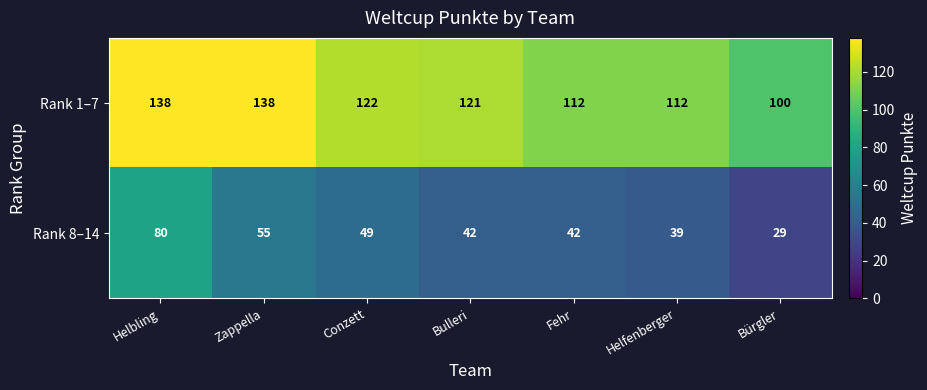

Rank the series by their average value, from lowest to highest.

Rank 8–14, Rank 1–7